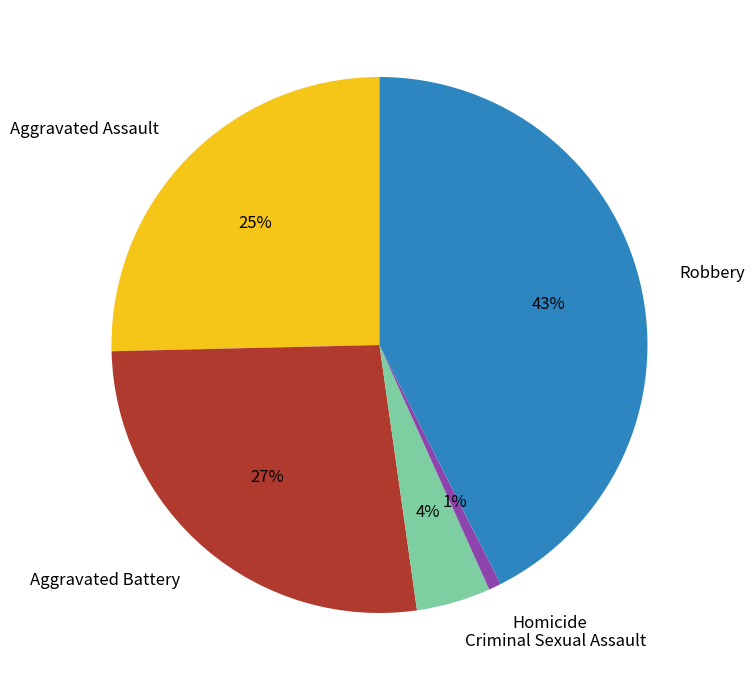

The Robbery slice represents 52% of the pie. True or false?

False